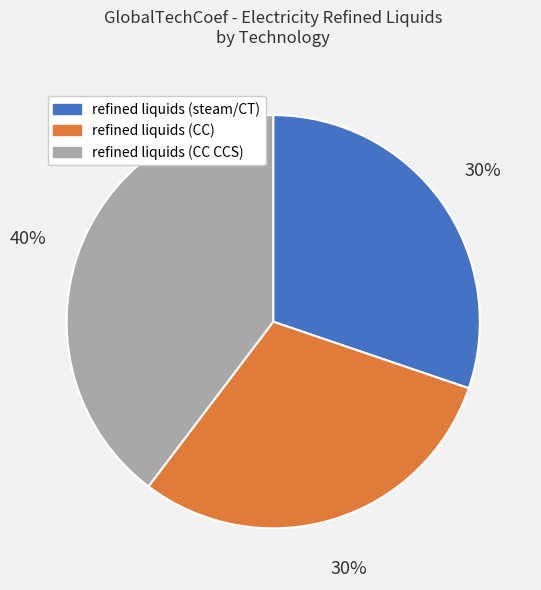

To the nearest percent, what is the average slice percentage?

33%